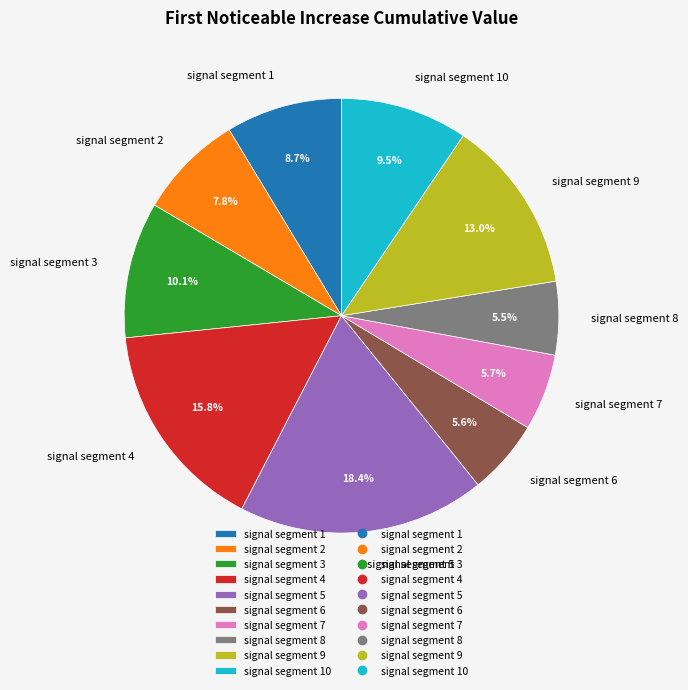

What is the largest slice in the pie chart?

signal segment 5